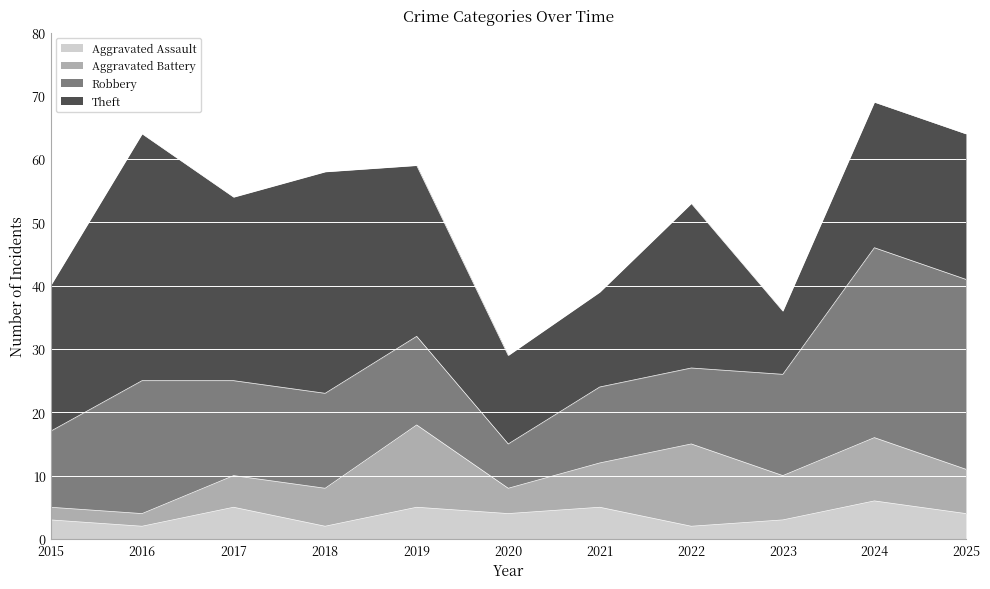

What is the difference between the Robbery values at 2025 and 2015?

18